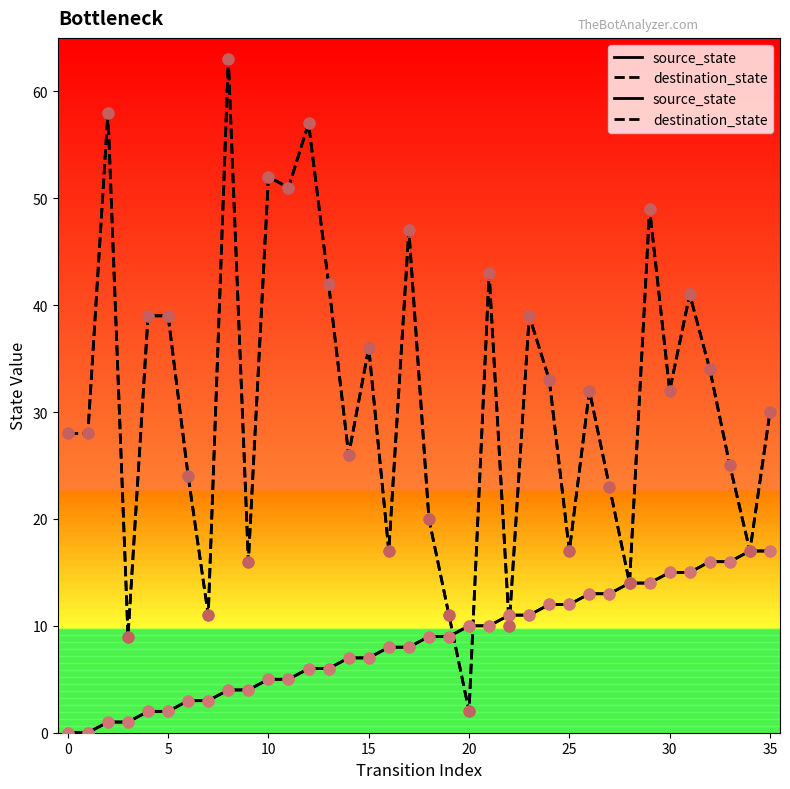

What are all the series names shown in the legend?

source_state, destination_state